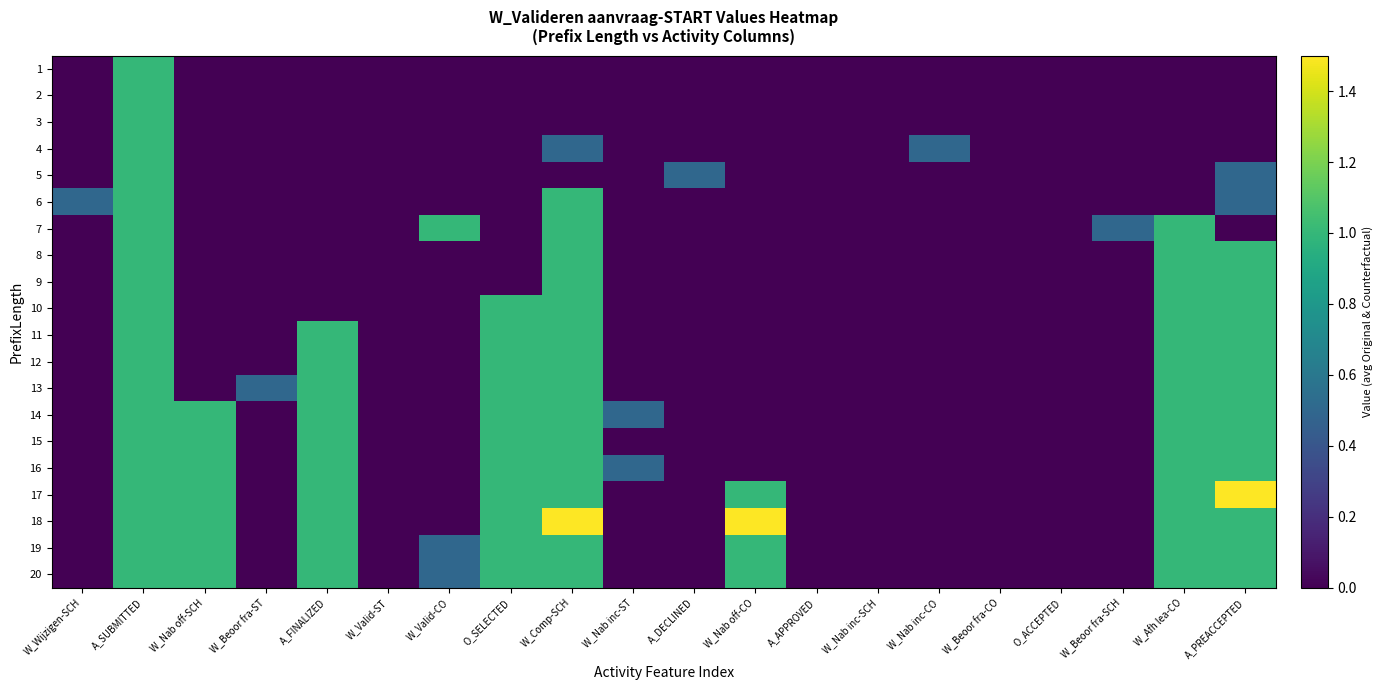

Between A_APPROVED and W_Beoor fra-SCH, which is larger?

A_APPROVED